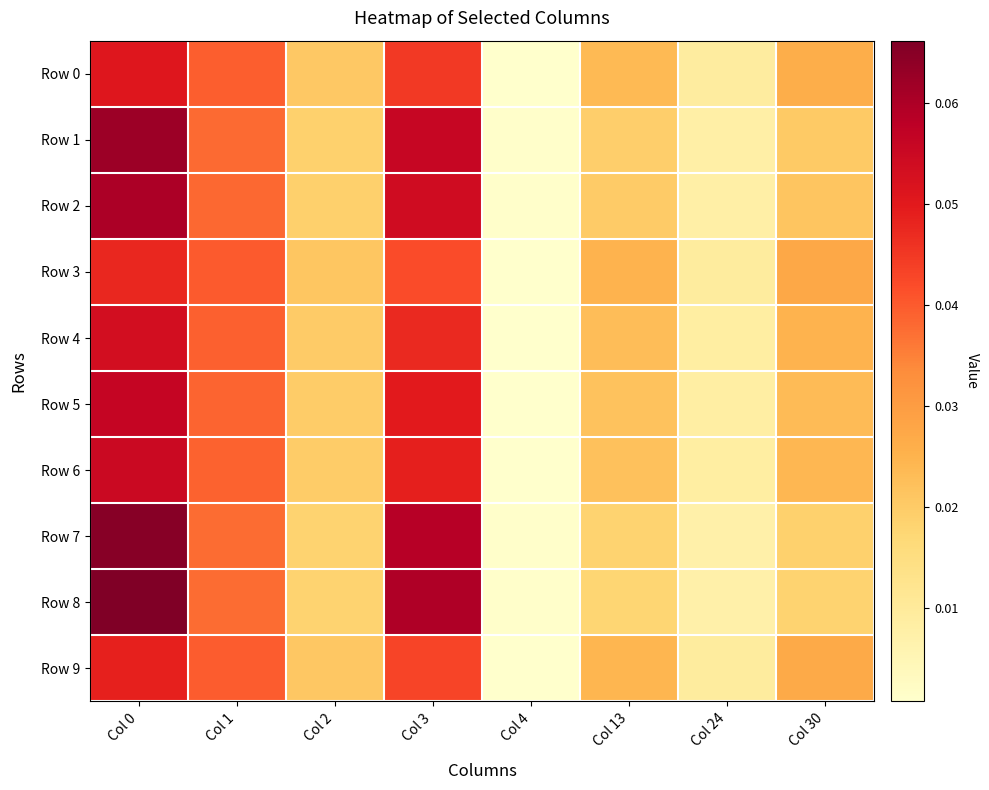

Which series changed the most between Col 1 and Col 2?

Row 8